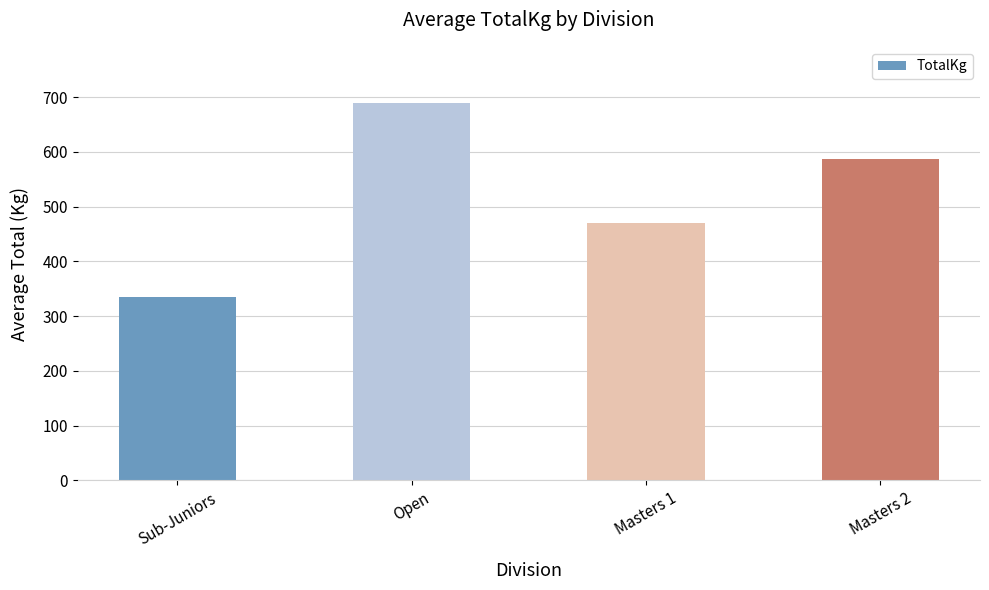

List the labels in order of value, smallest first.

Sub-Juniors, Masters 1, Masters 2, Open